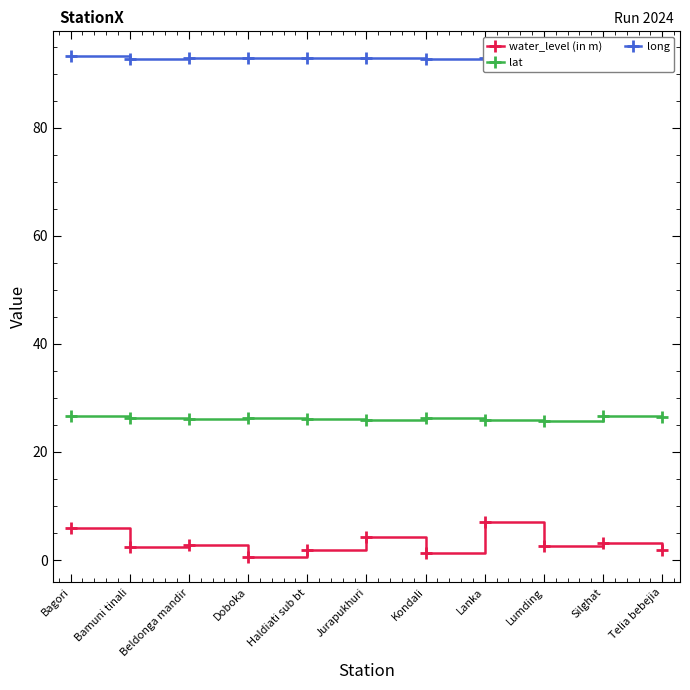

What is the label of the 10th point from the left?

Silghat